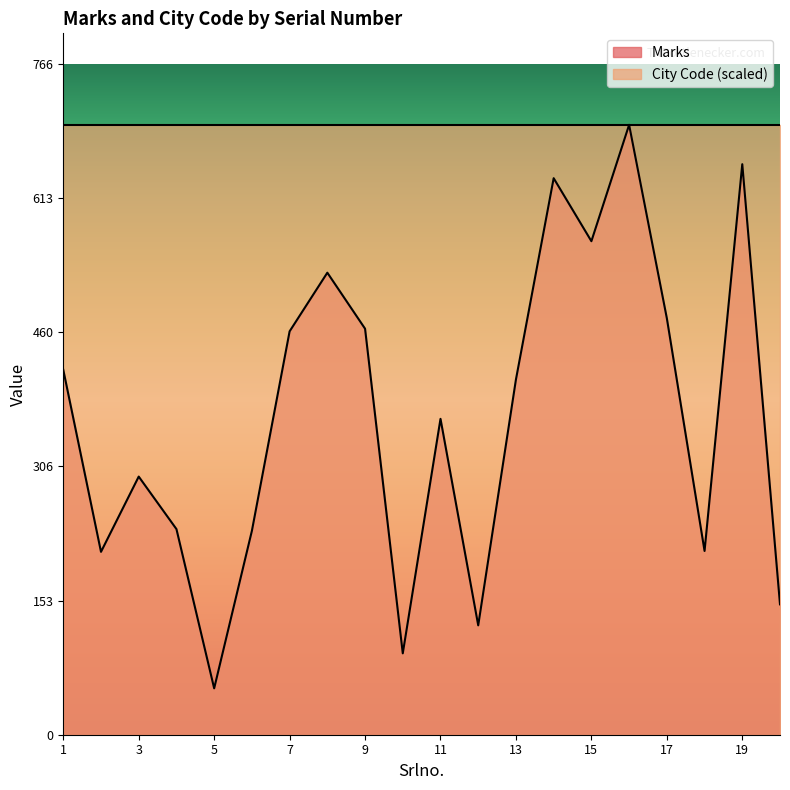

True or false: the data shows 225 at 20.

False